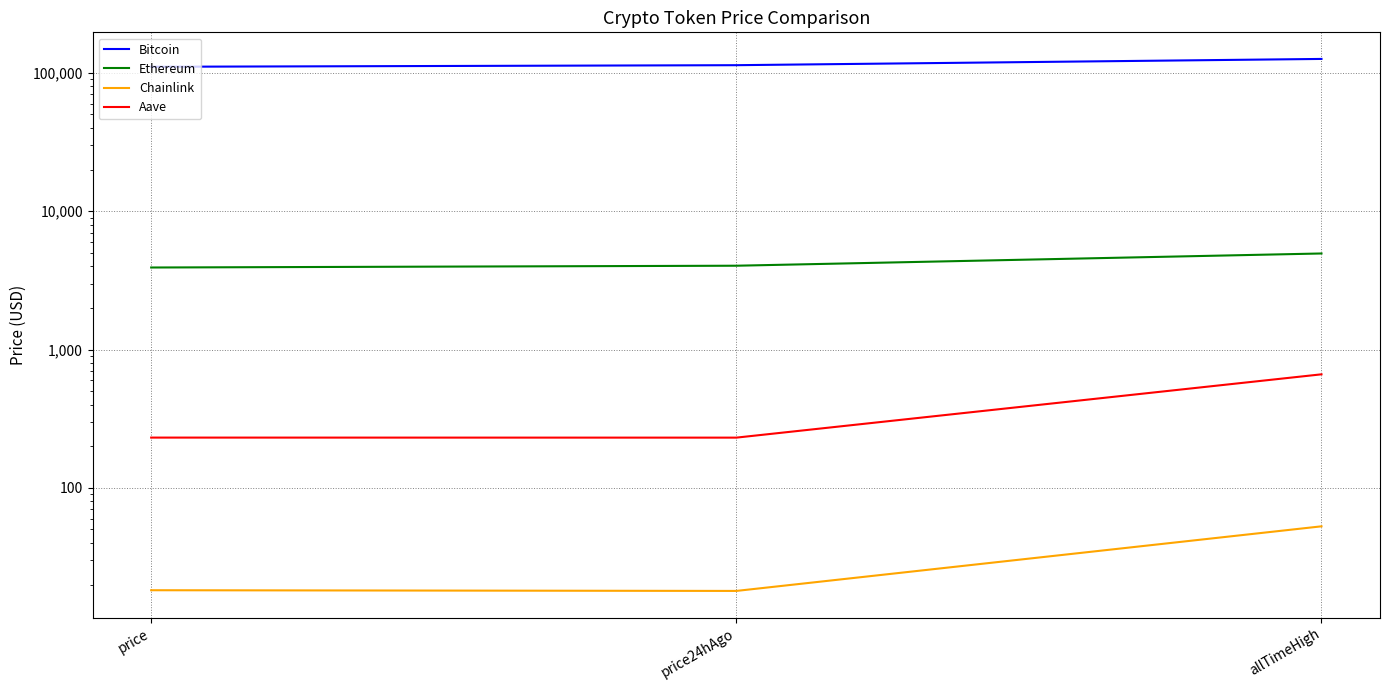

What are all the series names shown in the legend?

Bitcoin, Ethereum, Chainlink, Aave